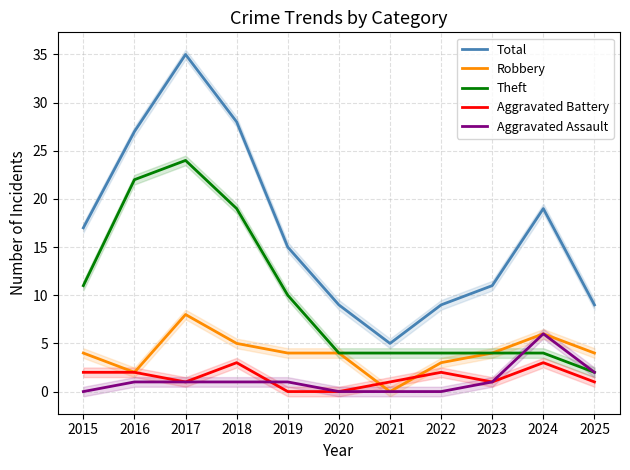

Reading left to right, what are all the values shown in this chart?

Total: 2015=17	2016=27	2017=35	2018=28	2019=15	2020=9	2021=5	2022=9	2023=11	2024=19	2025=9
Robbery: 2015=4	2016=2	2017=8	2018=5	2019=4	2020=4	2021=0	2022=3	2023=4	2024=6	2025=4
Theft: 2015=11	2016=22	2017=24	2018=19	2019=10	2020=4	2021=4	2022=4	2023=4	2024=4	2025=2
Aggravated Battery: 2015=2	2016=2	2017=1	2018=3	2019=0	2020=0	2021=1	2022=2	2023=1	2024=3	2025=1
Aggravated Assault: 2015=0	2016=1	2017=1	2018=1	2019=1	2020=0	2021=0	2022=0	2023=1	2024=6	2025=2